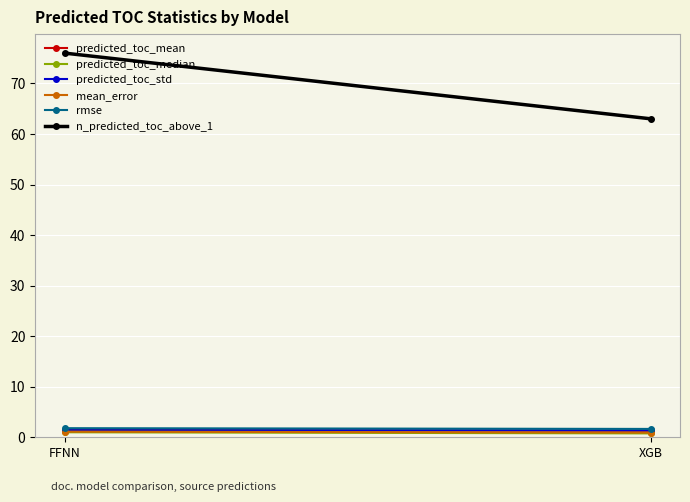

What is the sum of all rmse values?

3.4